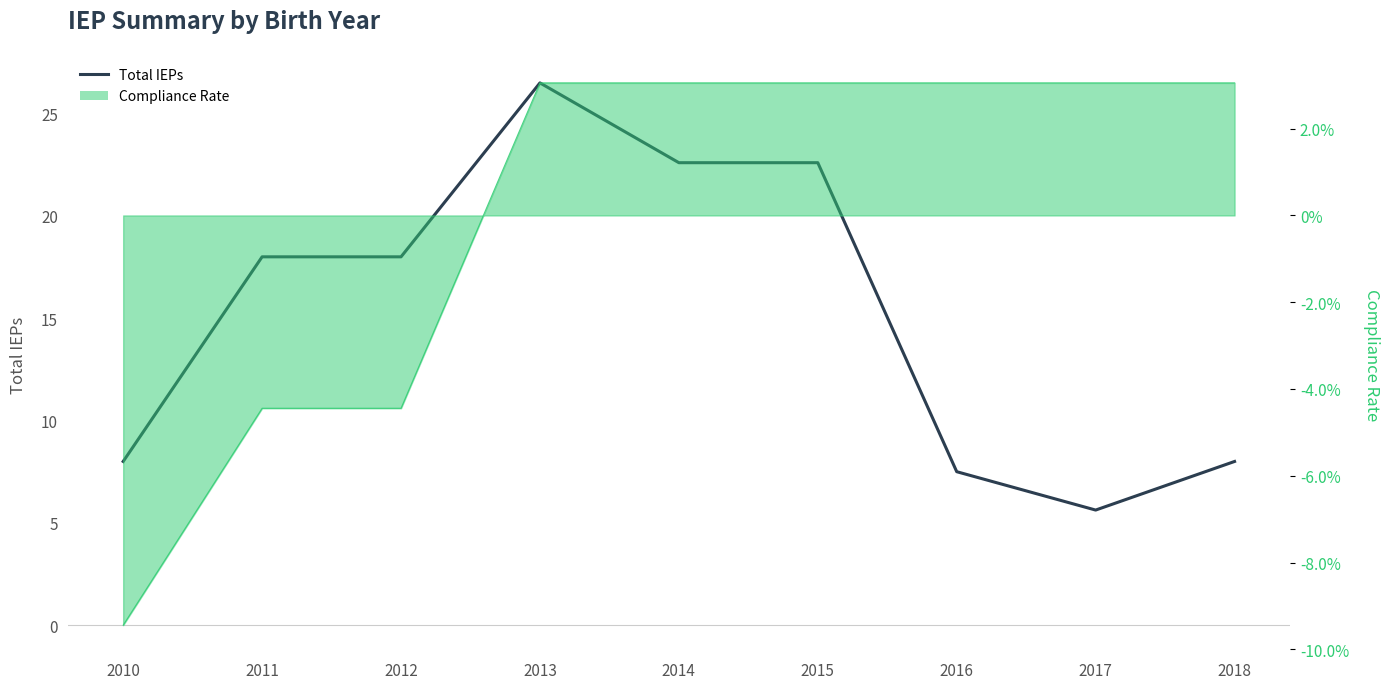

What is the sum of the values at 2012 and 2017?

23.6